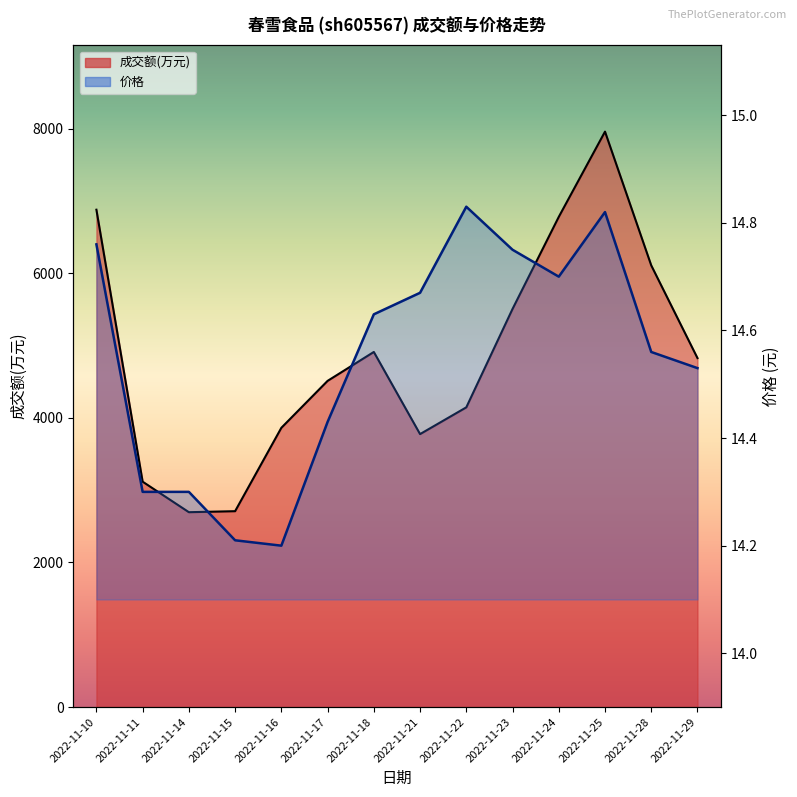

True or false: 成交额(万元) has more than 0 points higher than both neighbors.

True